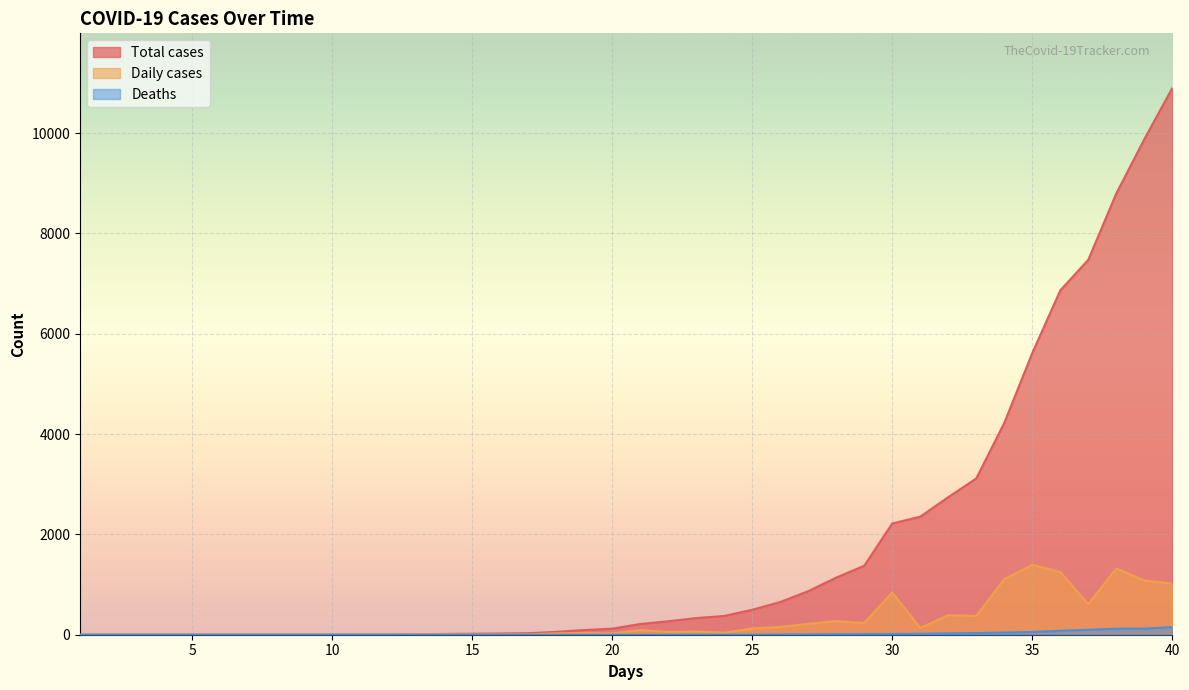

Reading left to right, extract all data points from this chart.

Total cases: 1=0	2=0	3=0	4=0	5=0	6=0	7=0	8=0	9=0	10=0	11=1	12=1	13=8	14=15	15=19	16=24	17=30	18=58	19=93	20=120	21=214	22=268	23=332	24=374	25=497	26=652	27=868	28=1139	29=1375	30=2217	31=2353	32=2742	33=3115	34=4222	35=5615	36=6863	37=7474	38=8795	39=9877	40=10897
Daily cases: 1=0	2=0	3=0	4=0	5=0	6=0	7=0	8=0	9=0	10=0	11=0	12=0	13=7	14=7	15=4	16=5	17=6	18=28	19=35	20=27	21=94	22=54	23=64	24=42	25=123	26=155	27=216	28=271	29=236	30=842	31=136	32=389	33=373	34=1107	35=1393	36=1248	37=611	38=1321	39=1082	40=1020
Deaths: 1=0	2=0	3=0	4=0	5=0	6=0	7=0	8=0	9=0	10=0	11=0	12=0	13=0	14=0	15=0	16=0	17=0	18=0	19=0	20=1	21=1	22=1	23=2	24=2	25=3	26=4	27=7	28=11	29=13	30=14	31=19	32=27	33=33	34=43	35=56	36=80	37=98	38=120	39=122	40=153